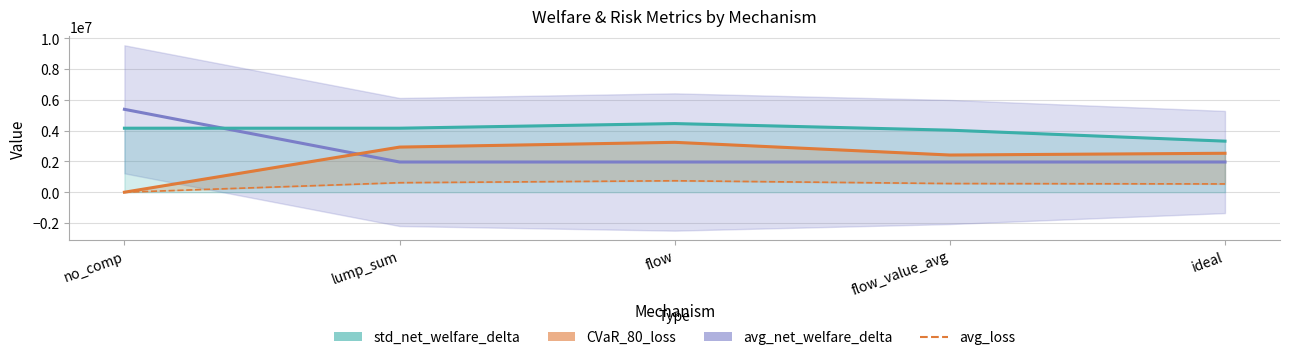

Rank the series at lump_sum from highest to lowest value.

std_net_welfare_delta, CVaR_80_loss, avg_net_welfare_delta, avg_loss